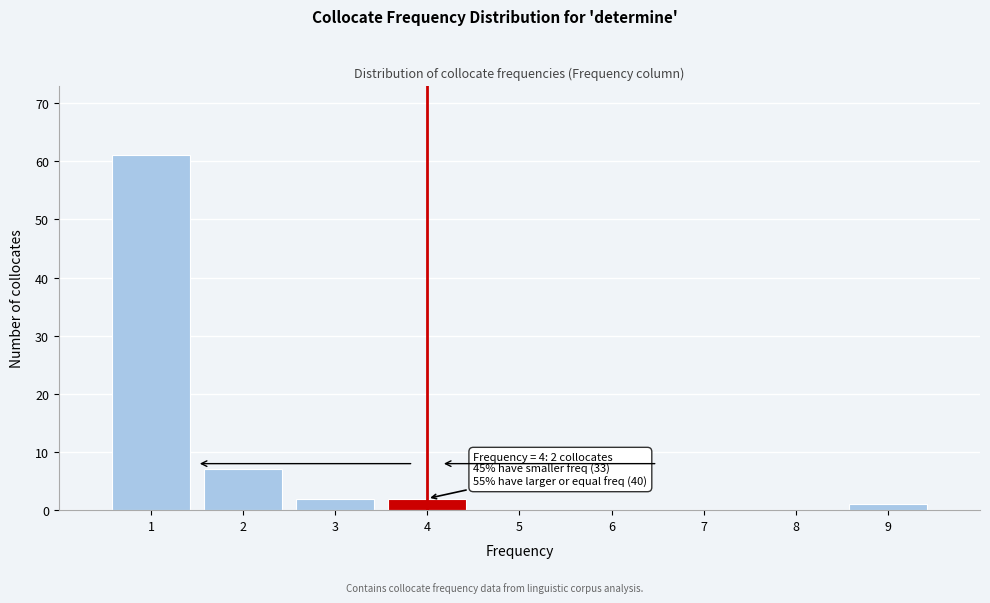

Which range on the x-axis has the tallest bar?

0.5 to 1.5